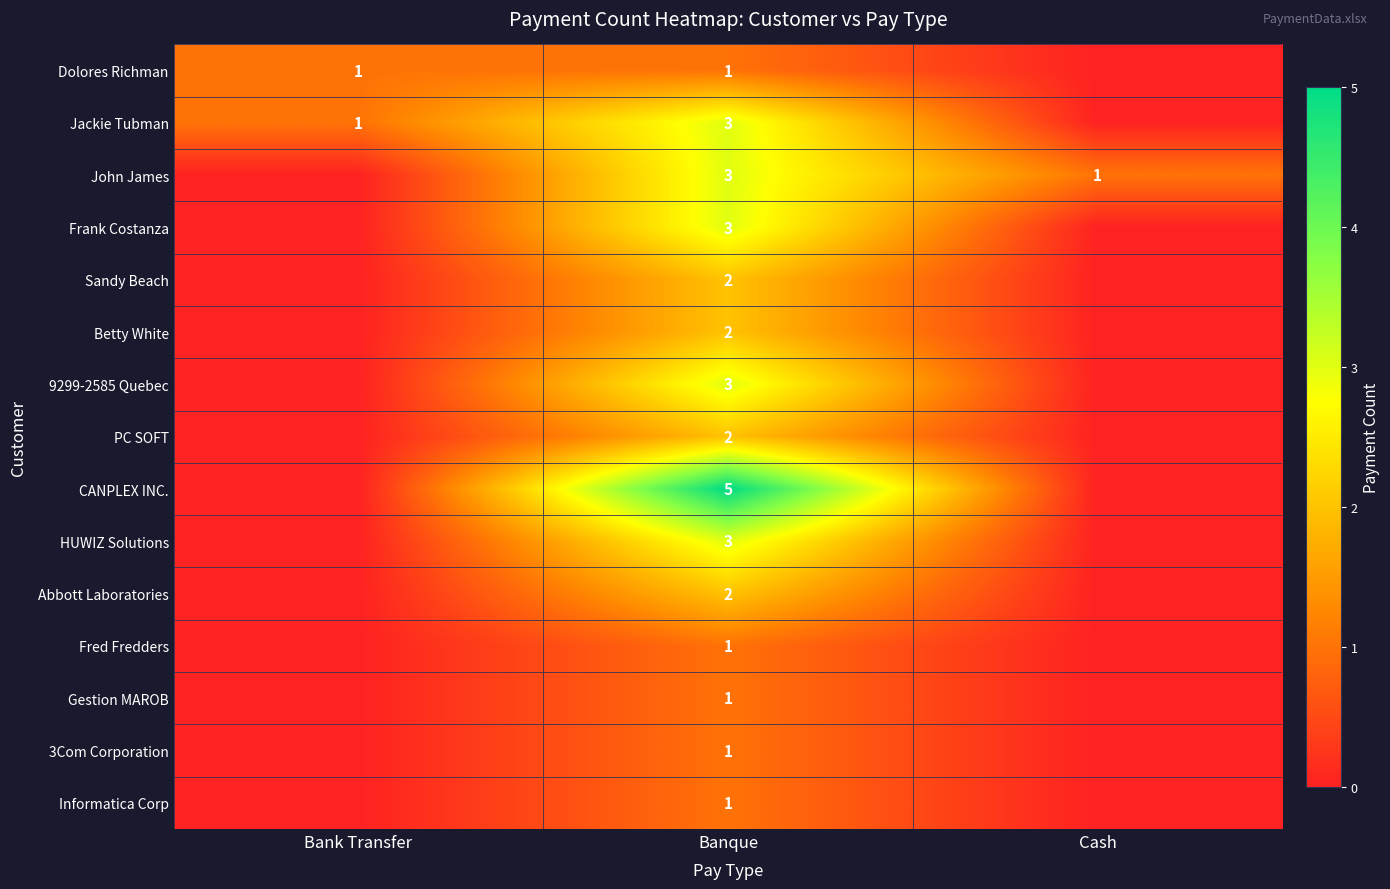

What is the total value across all series at Banque?

33